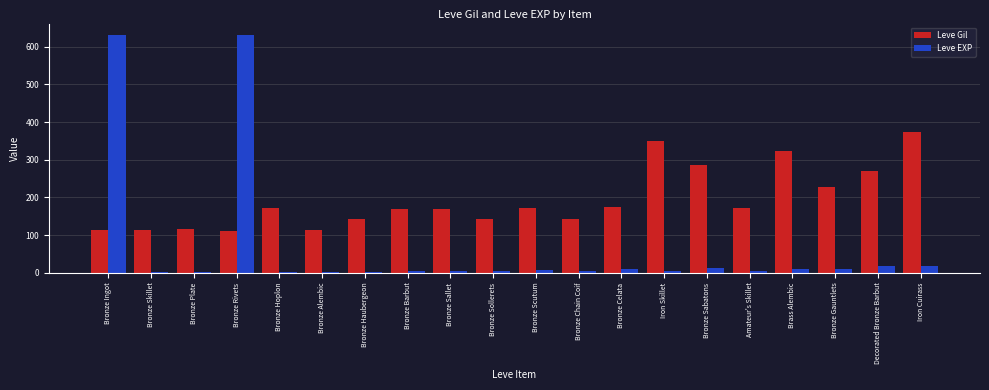

Between Bronze Chain Coif and Bronze Sabatons, which series saw the biggest shift?

Leve Gil